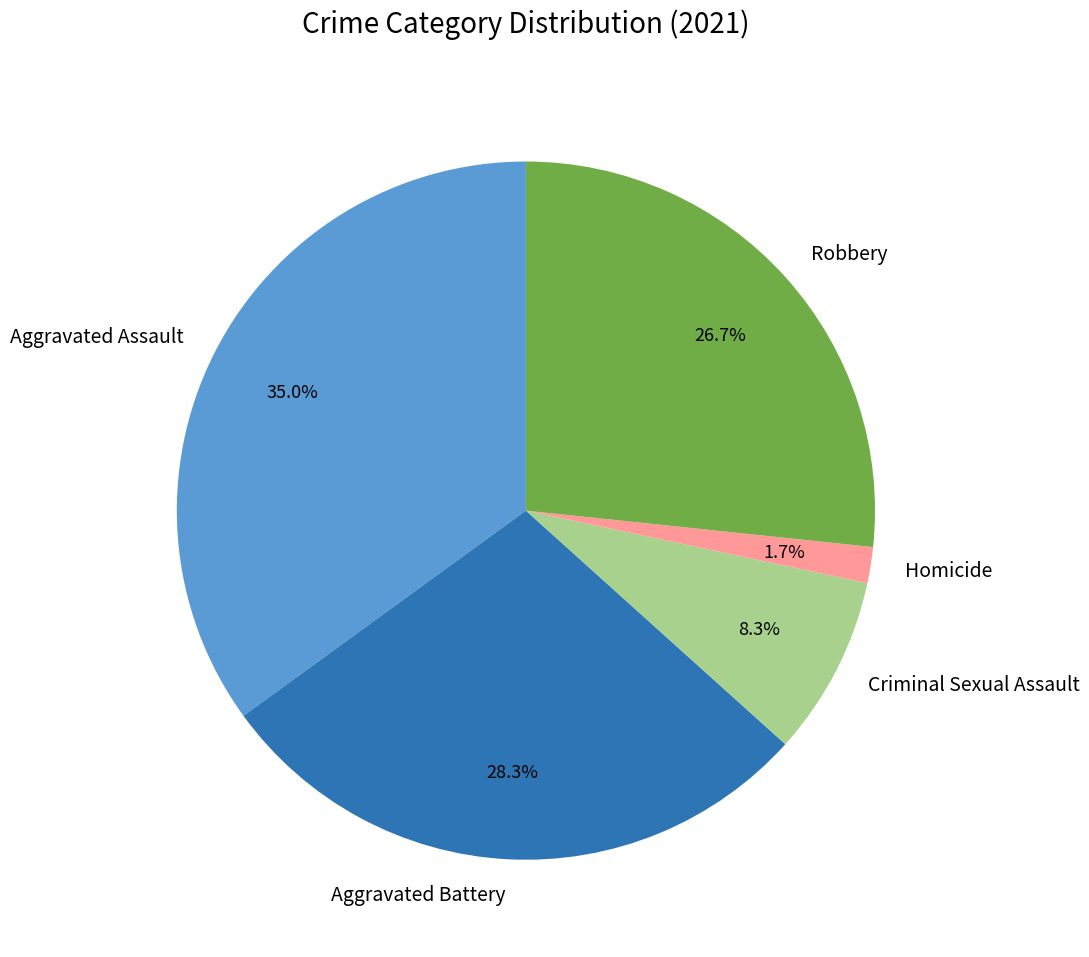

Rank the categories by value from highest to lowest.

Aggravated Assault, Aggravated Battery, Robbery, Criminal Sexual Assault, Homicide